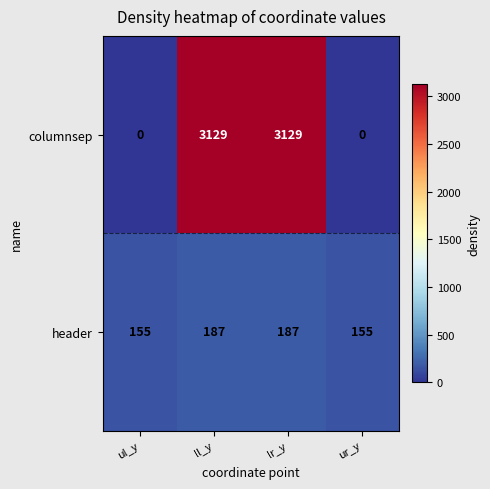

What is the difference between the highest and lowest values at lr_y?

2942